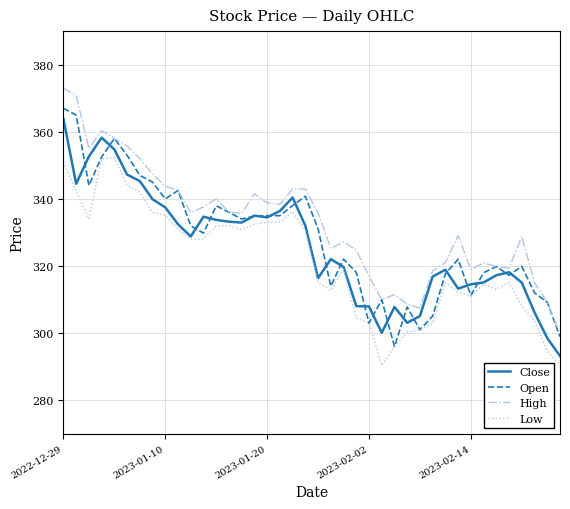

True or false: Close and High cross at least once.

False